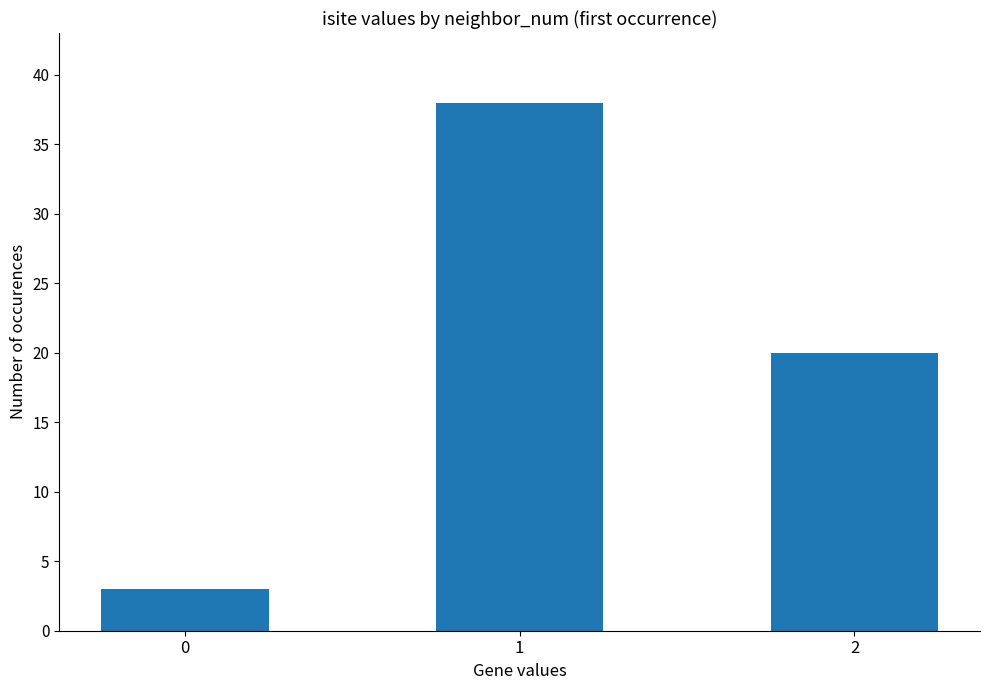

What is the change in value from 0 to 1?

+35